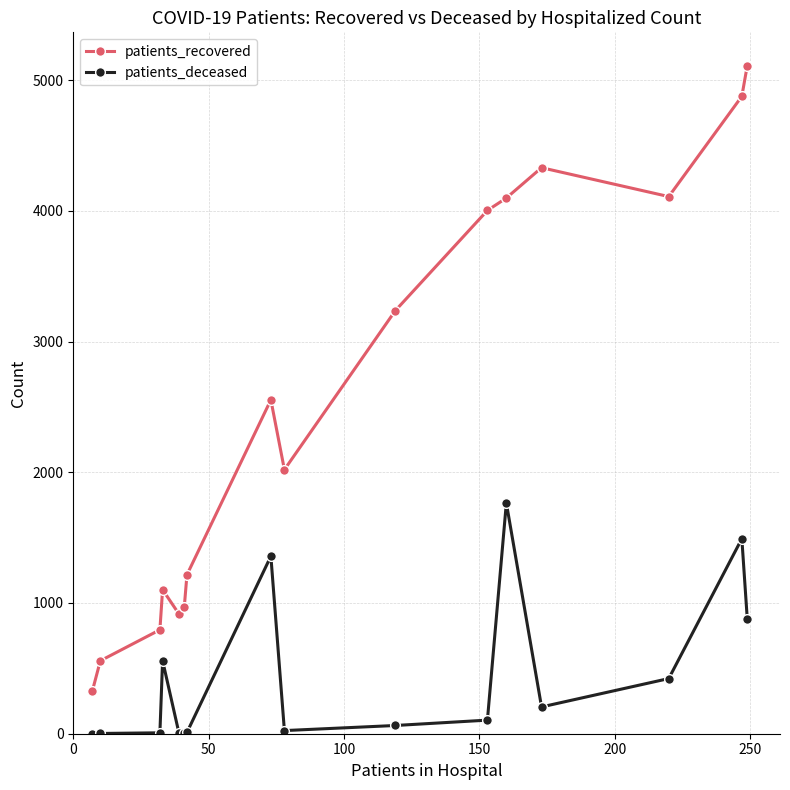

Which series has the largest range (max minus min)?

patients_recovered